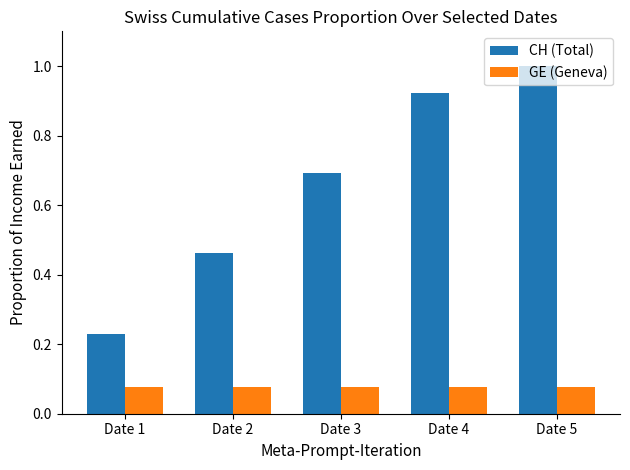

Is the value of GE (Geneva) at Date 2 greater than the value of CH (Total) at Date 4?

No